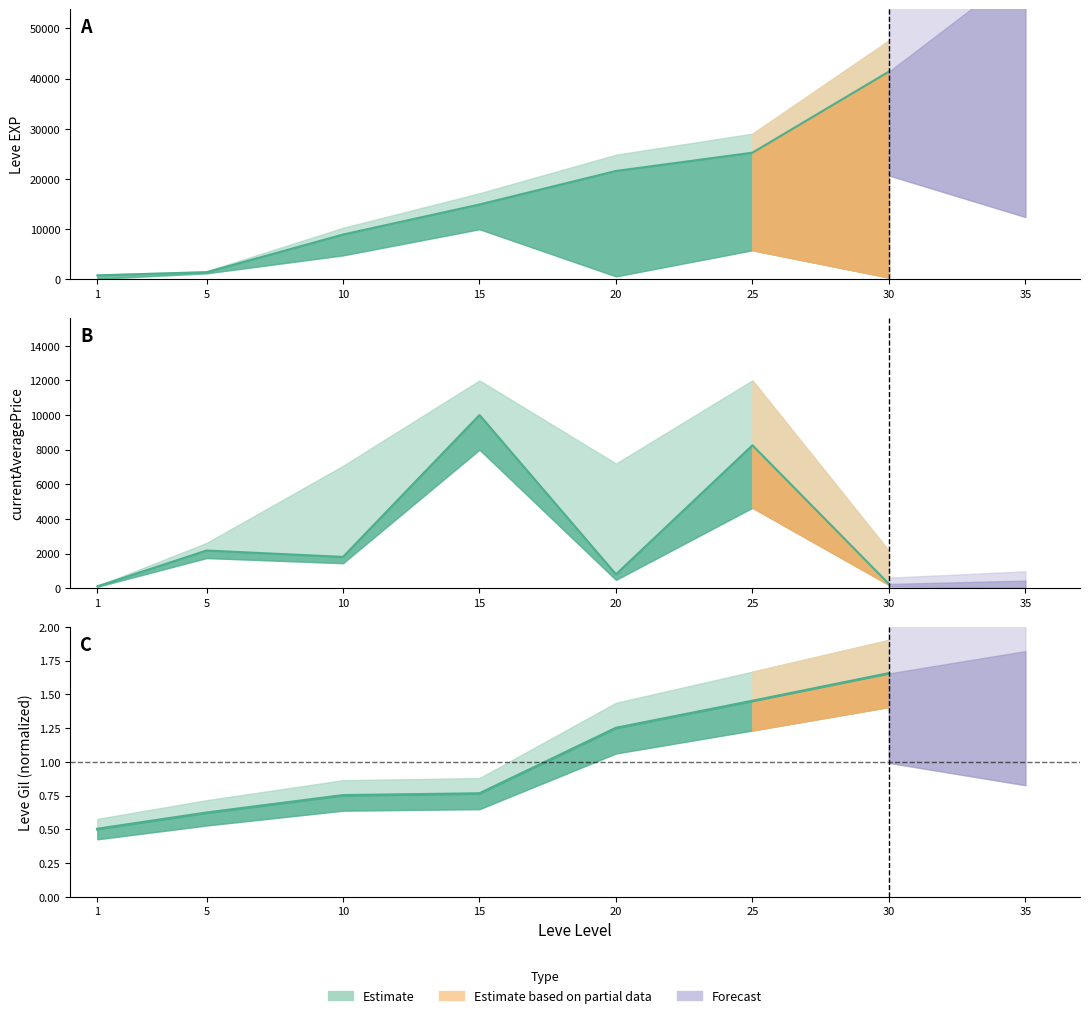

Does the chart have visible grid lines?

No